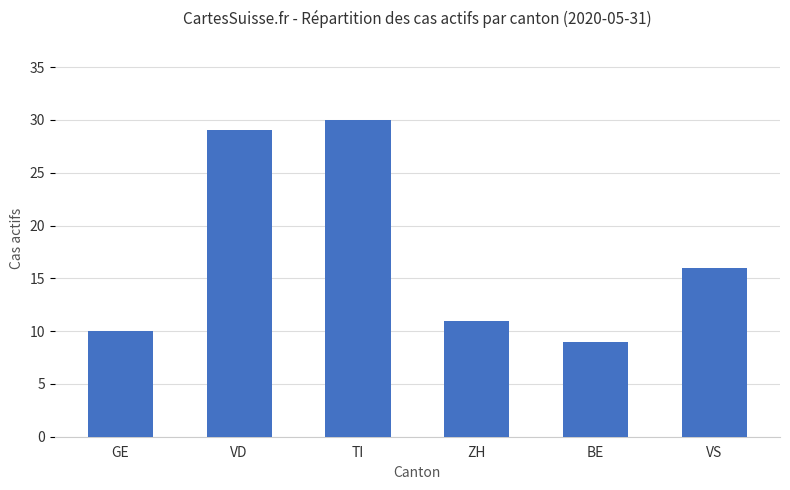

What is the sum of the values at TI and ZH?

41